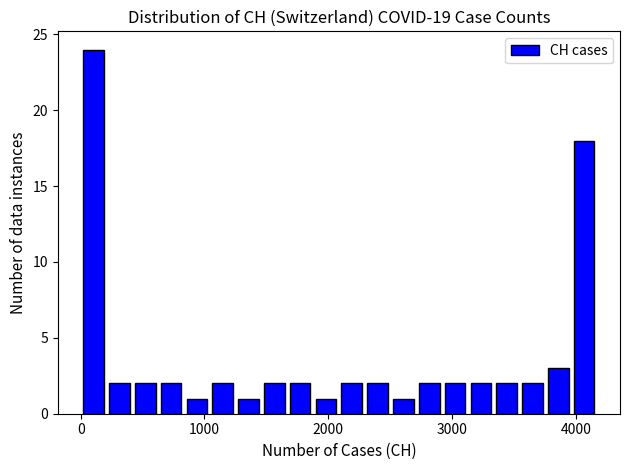

Read against the x-axis, roughly where is the centre of the tallest bar?

100